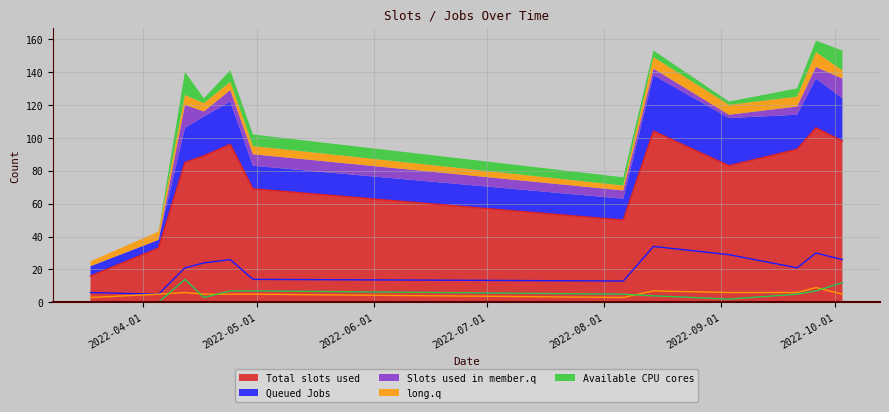

Reading right to left, list all the values displayed in this chart.

PC: 98	106	93	83	104	50	69	96	89	85	33	16
K: 26	30	21	29	34	13	14	26	24	21	5	6
TB: 12	7	5	2	4	5	7	7	3	14	0	0
IP: 5	9	6	6	7	3	5	5	5	6	5	3
col_0: 12	7	5	2	4	5	7	7	3	14	0	0